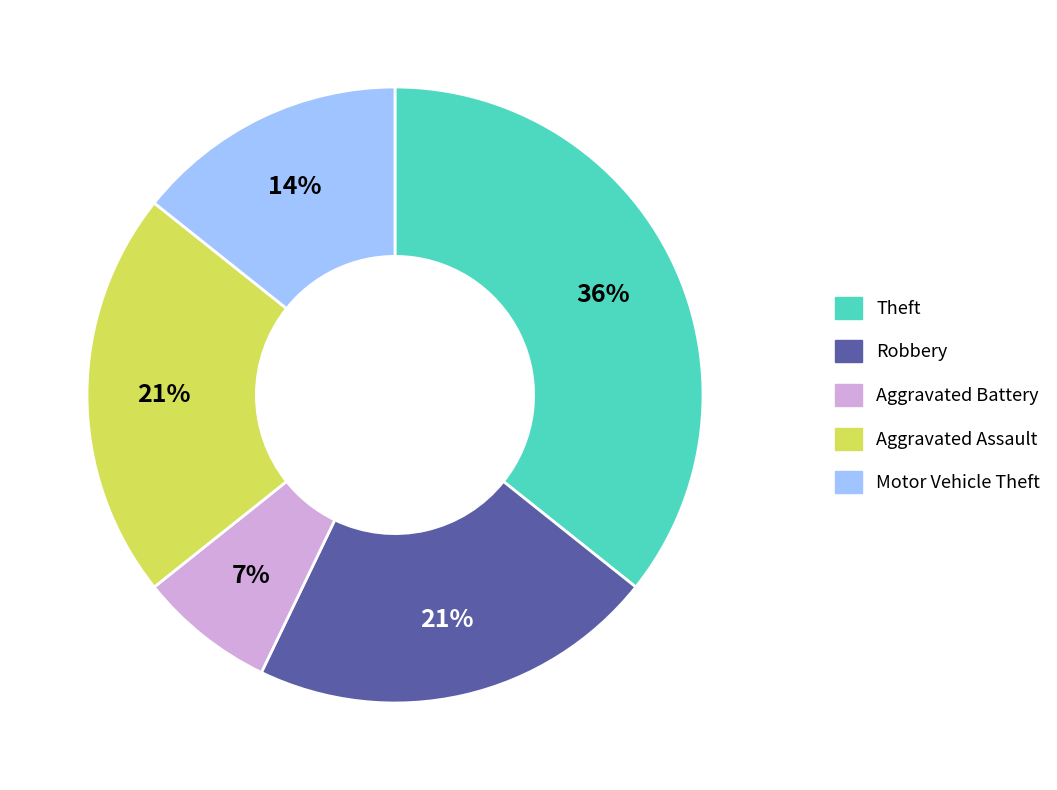

Between Robbery and Aggravated Battery, which is larger?

Robbery